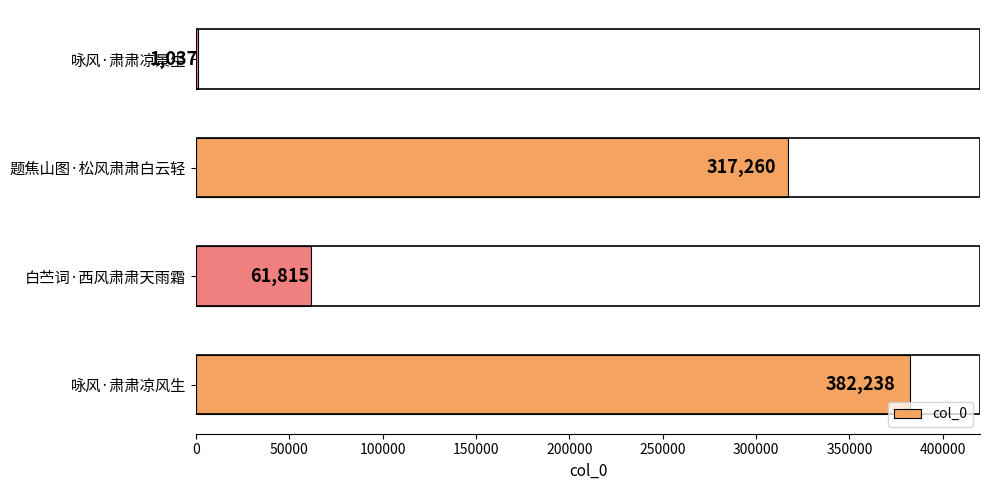

Are the bars grouped side by side (vs. stacked)?

No